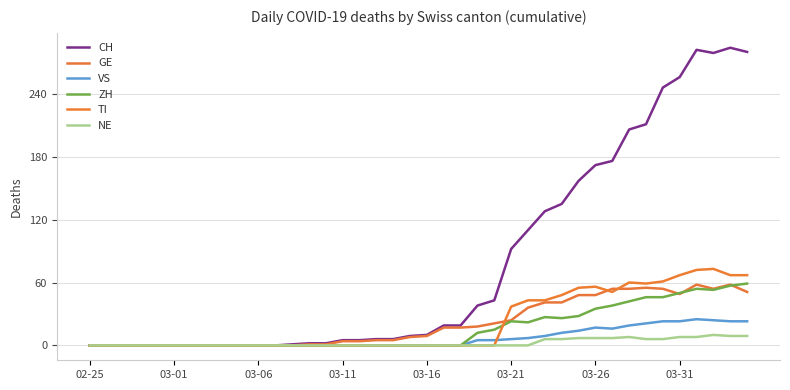

Is this an area chart (filled region under the line)?

No